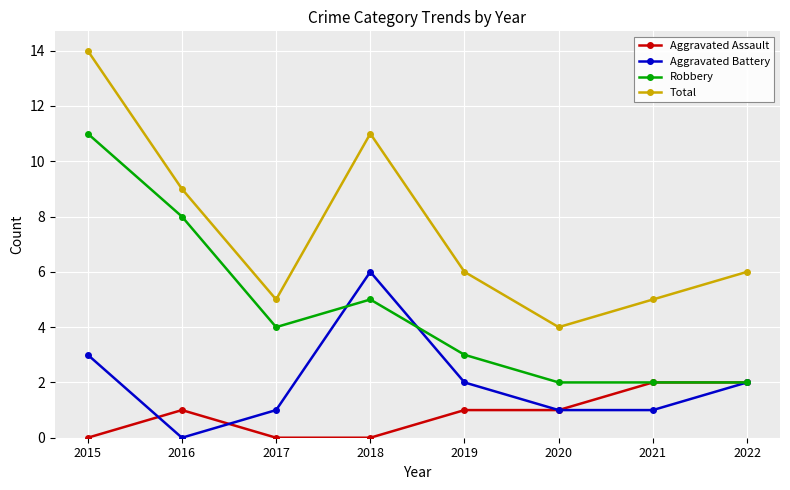

The value of Total at 2018 is 11. True or false?

True